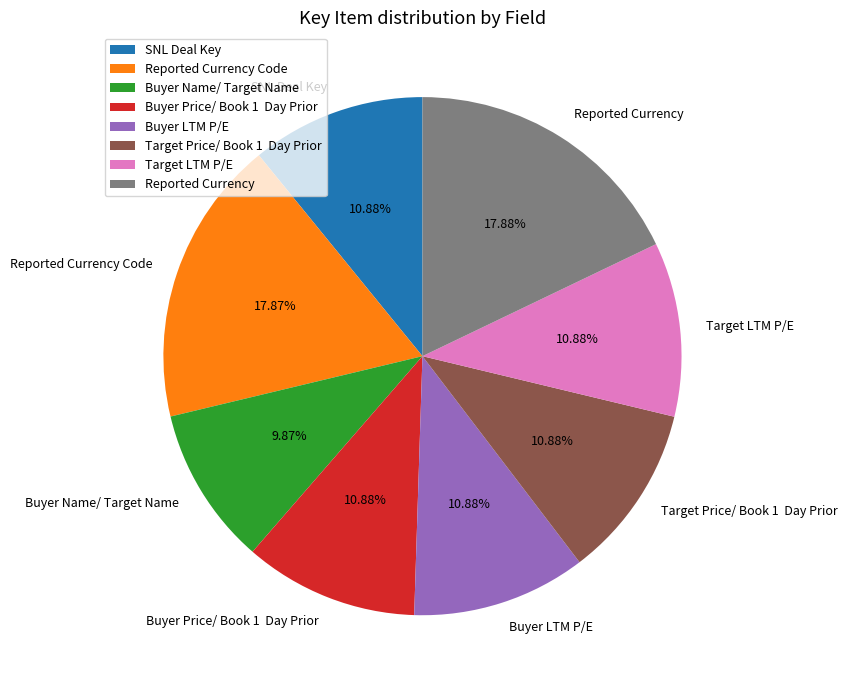

Which has a higher value, Buyer Name/ Target Name or SNL Deal Key?

SNL Deal Key